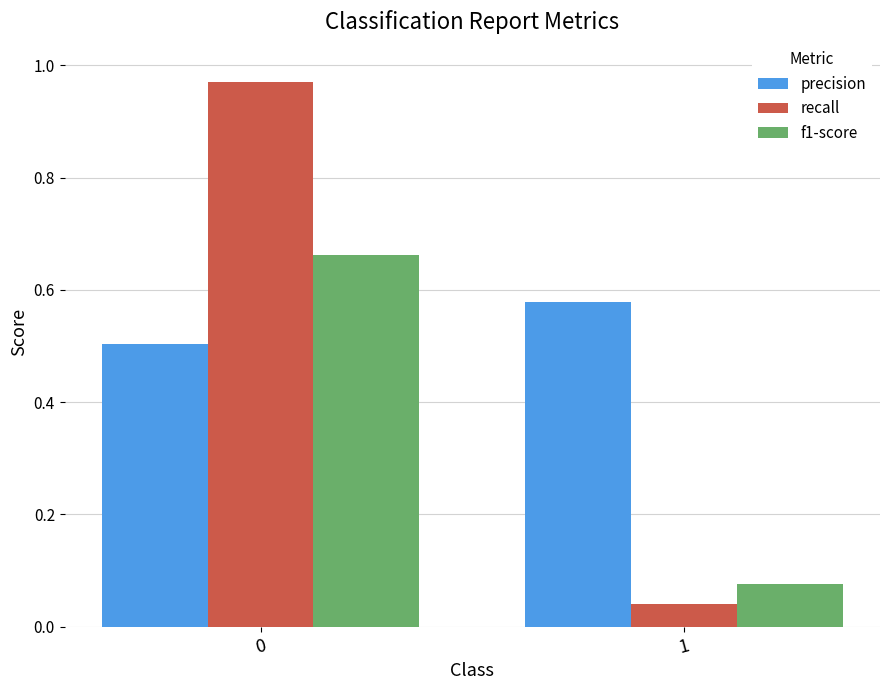

Where is recall nearest to the value 0?

1